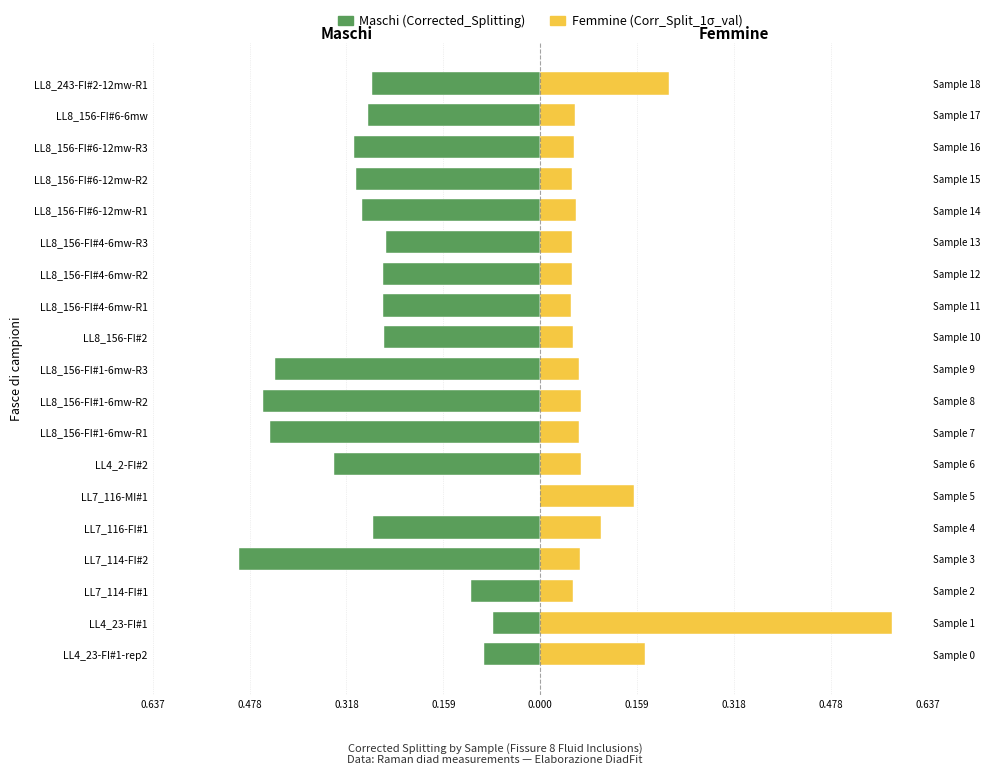

Is the value of Femmine (Corr_Split_1σ_val) at LL7_116-MI#1 greater than the value of Maschi (Corrected_Splitting) at LL8_156-FI#1-6mw-R3?

Yes